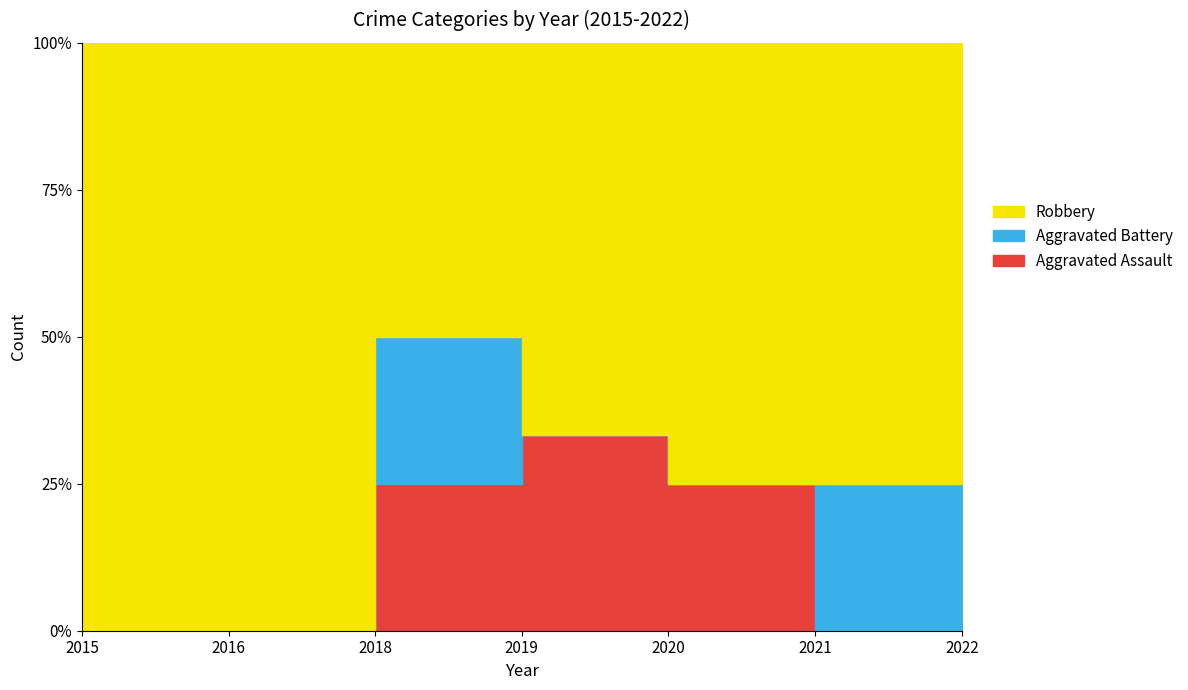

At which category does Robbery reach its first local valley?

2018